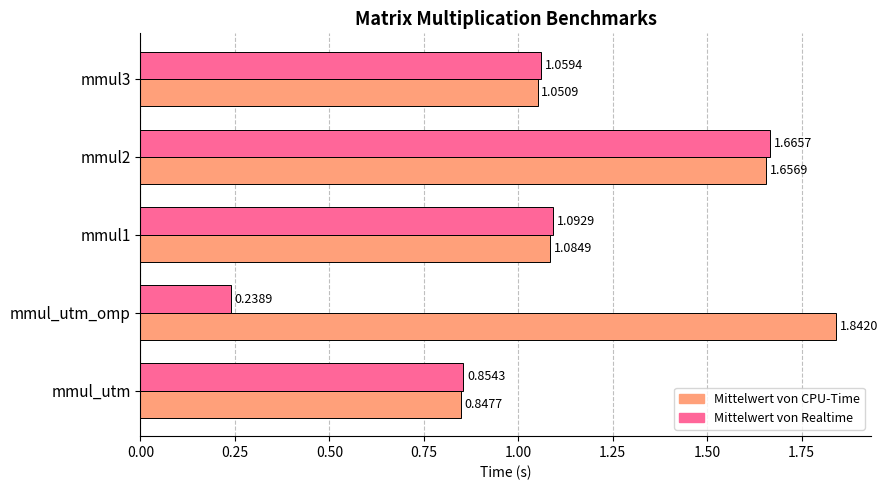

What is the difference between the maximum and minimum values in the Mittelwert von Realtime series?

1.4